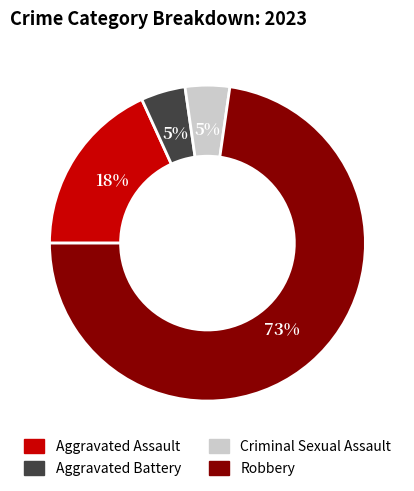

How many slices are in this pie chart?

4